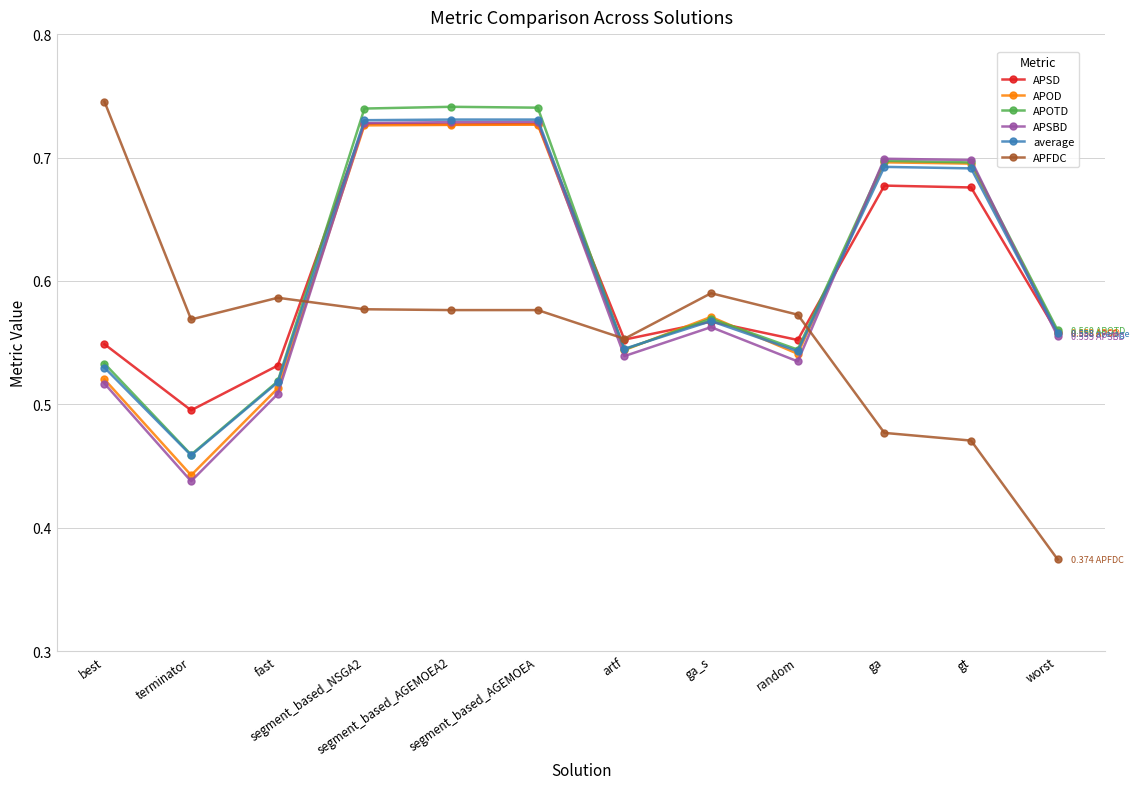

Count the APSBD values in the range 0 to 1.

12